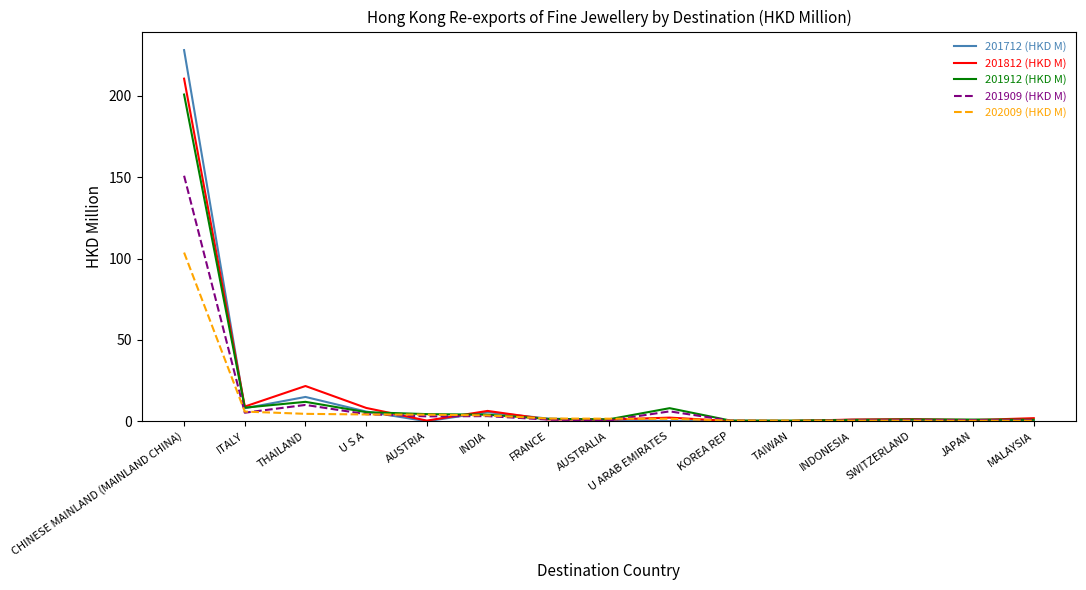

Which series has the widest spread of values?

201712 (HKD M)